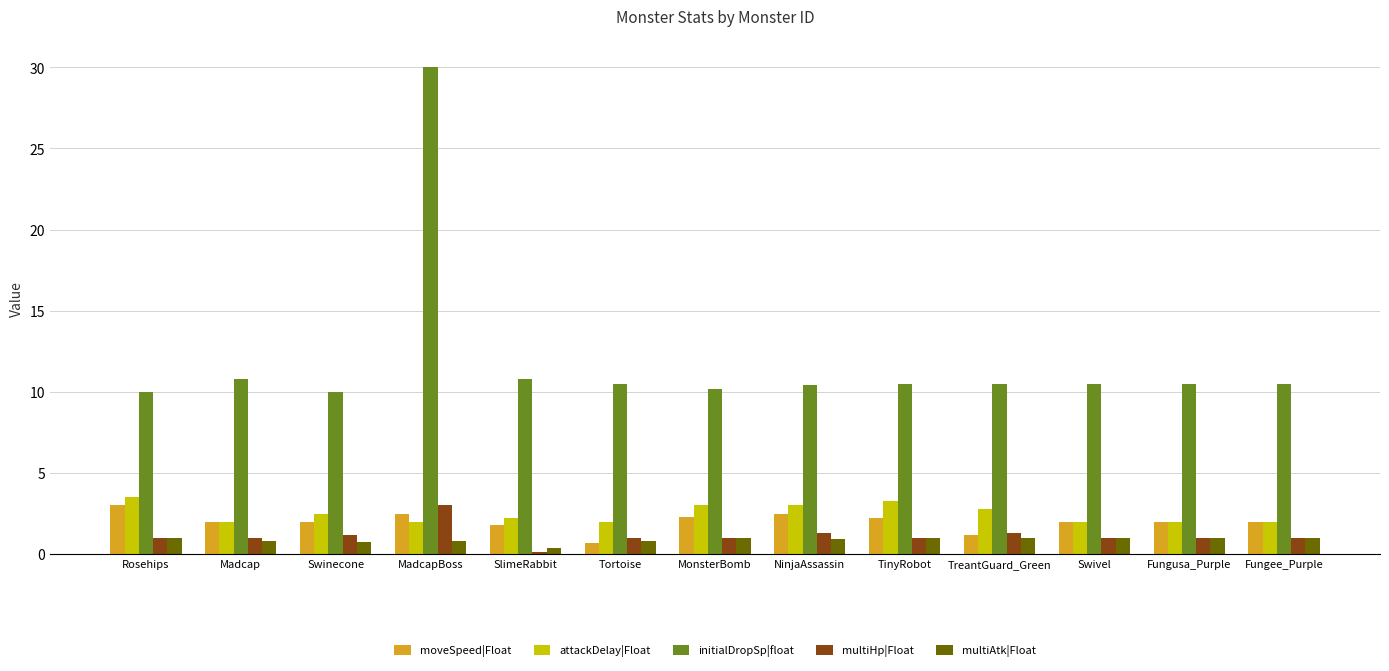

Which series changed the most between Madcap and Tortoise?

moveSpeed|Float